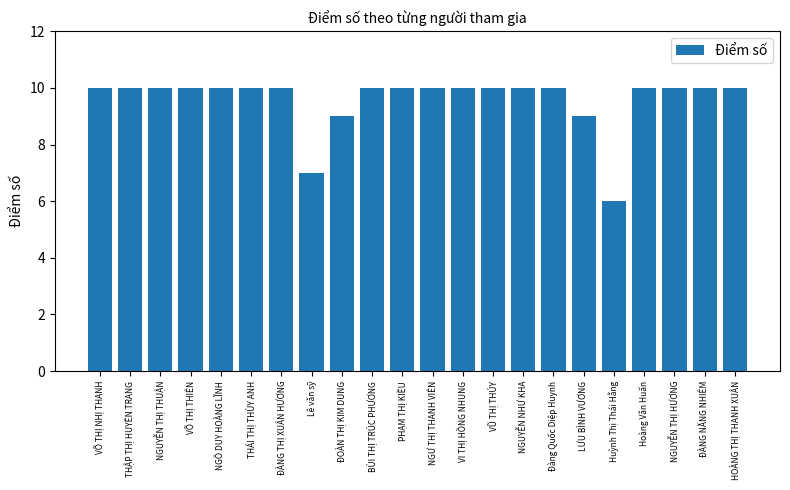

Count the values in the range 10 to 11.

18